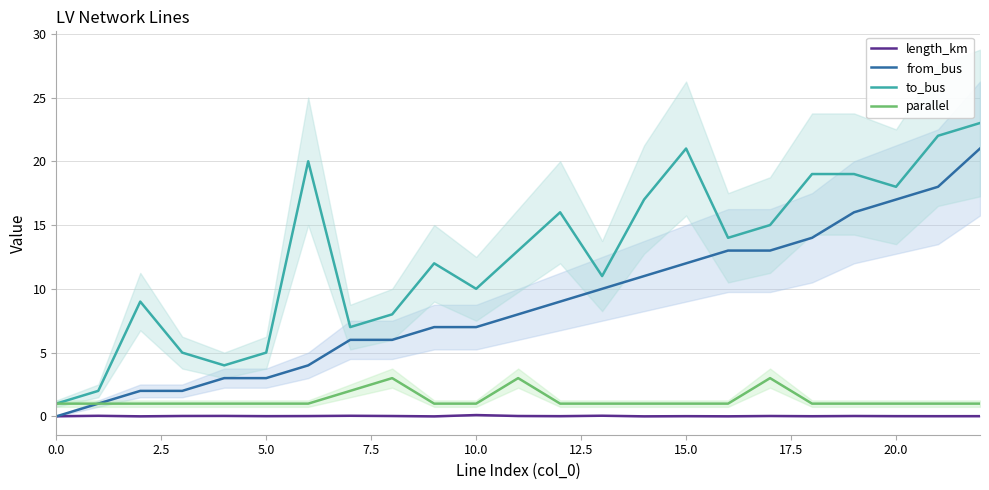

What is the maximum value for to_bus?

23.0